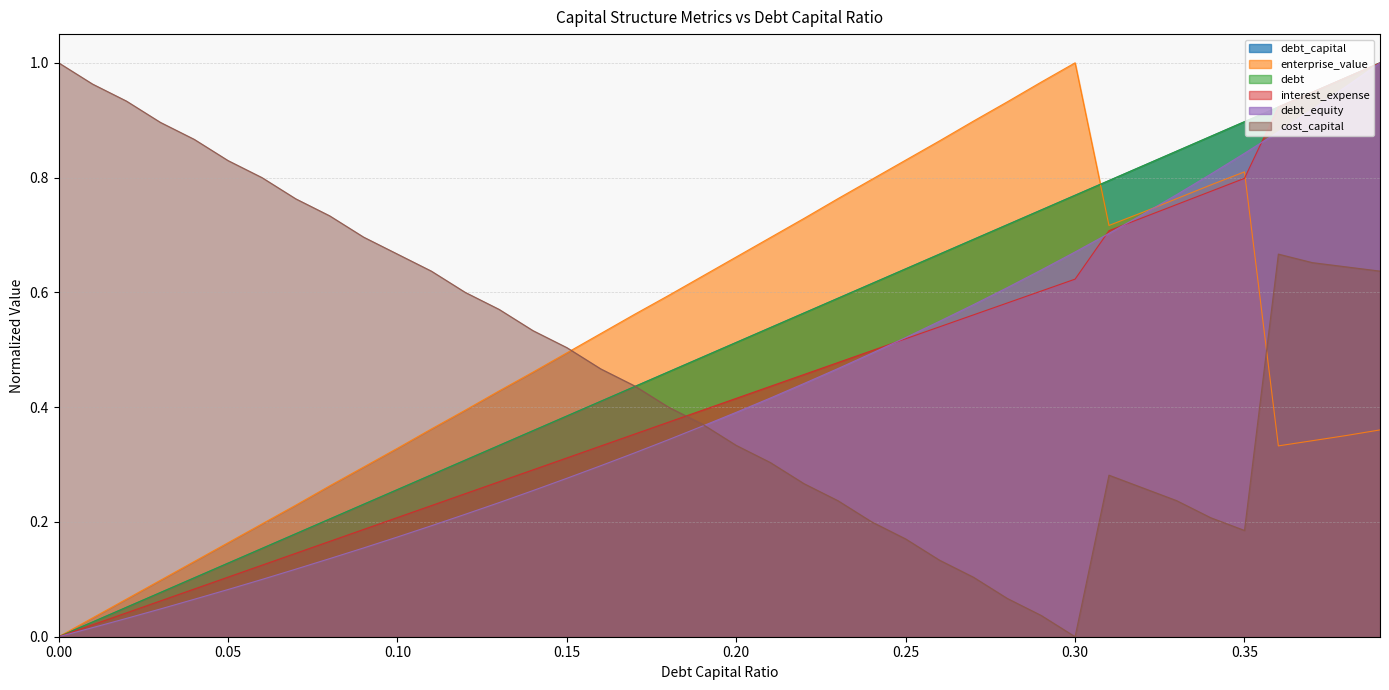

Which series has the largest range (max minus min)?

debt_capital